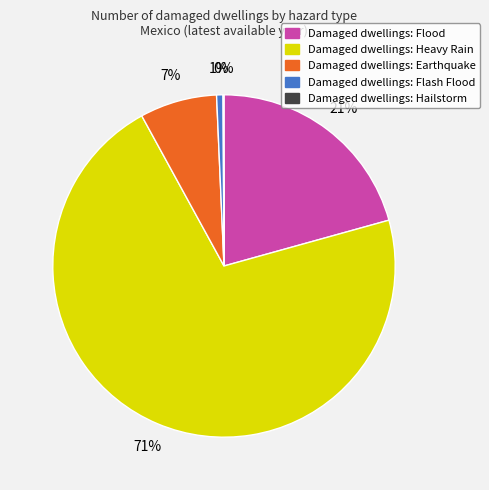

To the nearest percent, what is the average slice percentage?

20%